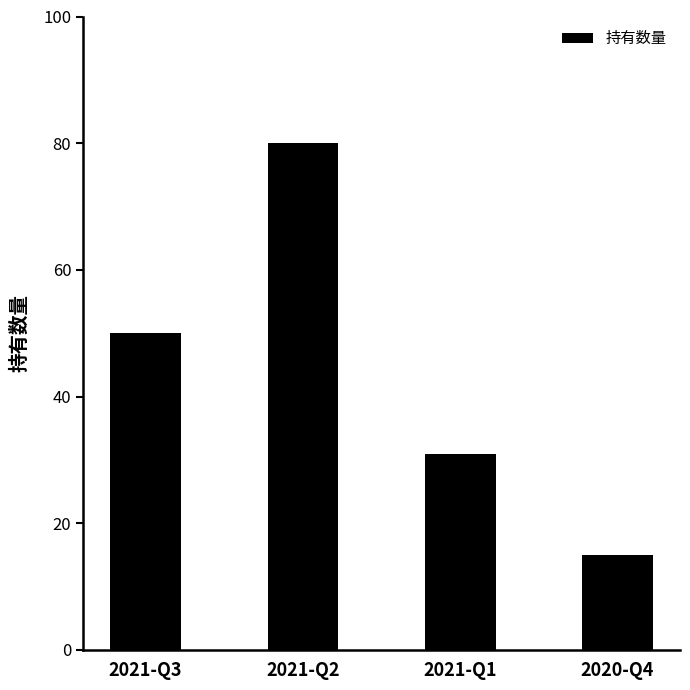

The value at 2020-Q4 is 3. True or false?

False